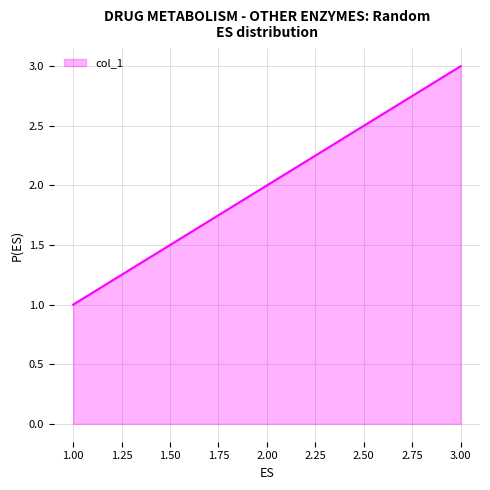

How many distinct data groups are displayed?

1